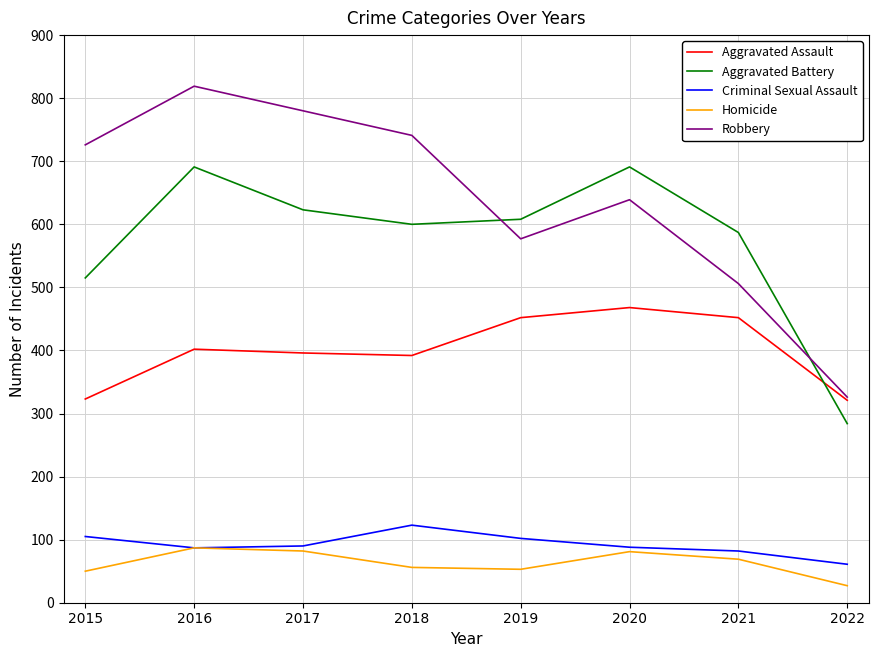

How many lines are shown in the chart?

5